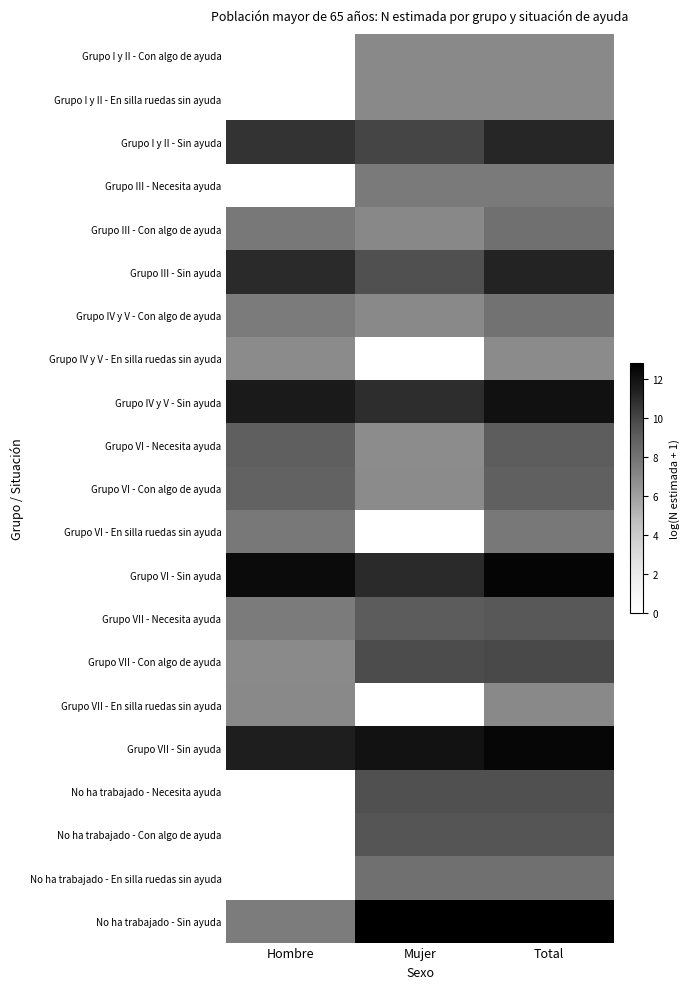

List the series in order of their peak value, lowest first.

Grupo IV y V - En silla ruedas sin ayuda, Grupo I y II - Con algo de ayuda, Grupo I y II - En silla ruedas sin ayuda, Grupo VII - En silla ruedas sin ayuda, Grupo III - Necesita ayuda, Grupo VI - En silla ruedas sin ayuda, Grupo IV y V - Con algo de ayuda, No ha trabajado - En silla ruedas sin ayuda, Grupo III - Con algo de ayuda, Grupo VI - Con algo de ayuda, Grupo VI - Necesita ayuda, Grupo VII - Necesita ayuda, No ha trabajado - Con algo de ayuda, No ha trabajado - Necesita ayuda, Grupo VII - Con algo de ayuda, Grupo I y II - Sin ayuda, Grupo III - Sin ayuda, Grupo IV y V - Sin ayuda, Grupo VII - Sin ayuda, Grupo VI - Sin ayuda, No ha trabajado - Sin ayuda